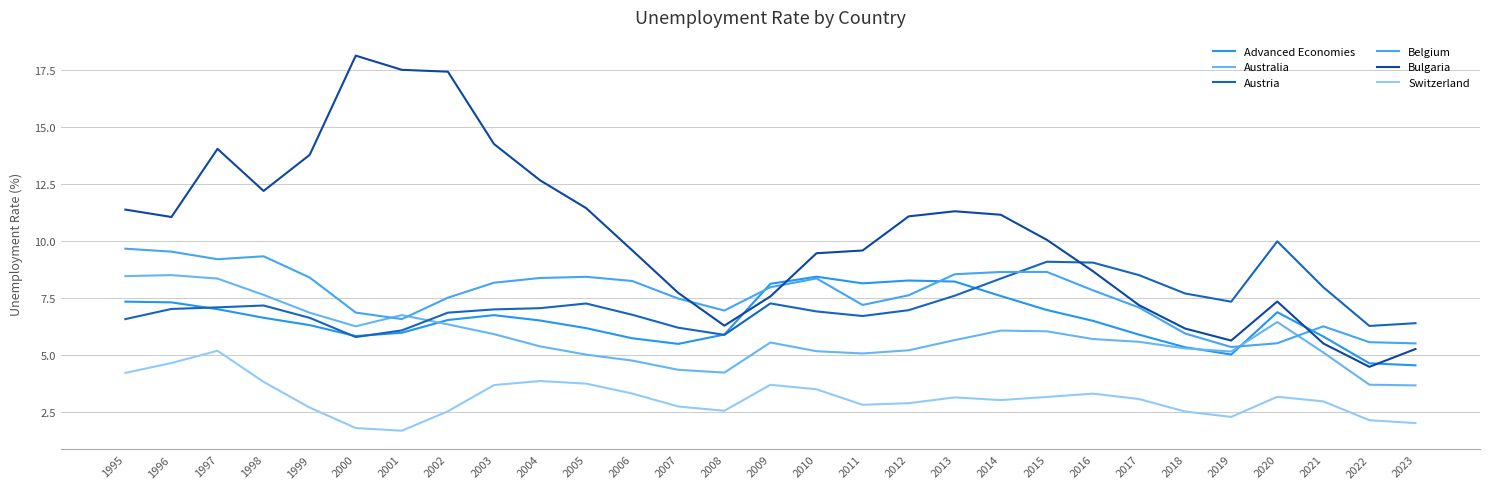

Between 2003 and 2013, which series saw the biggest shift?

Bulgaria